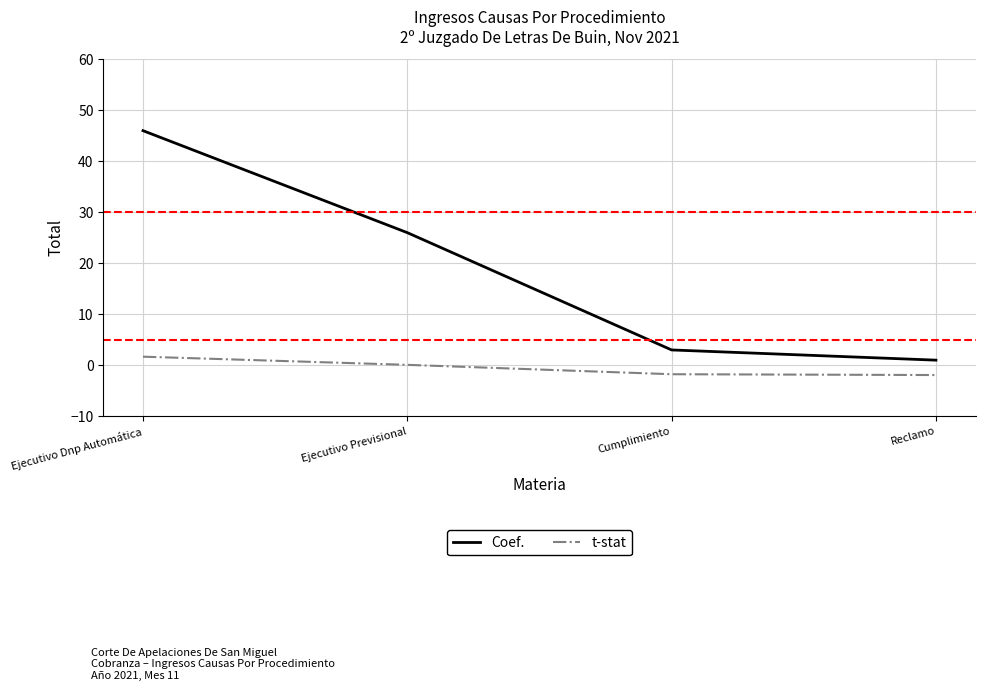

What is the minimum value for Coef.?

1.0